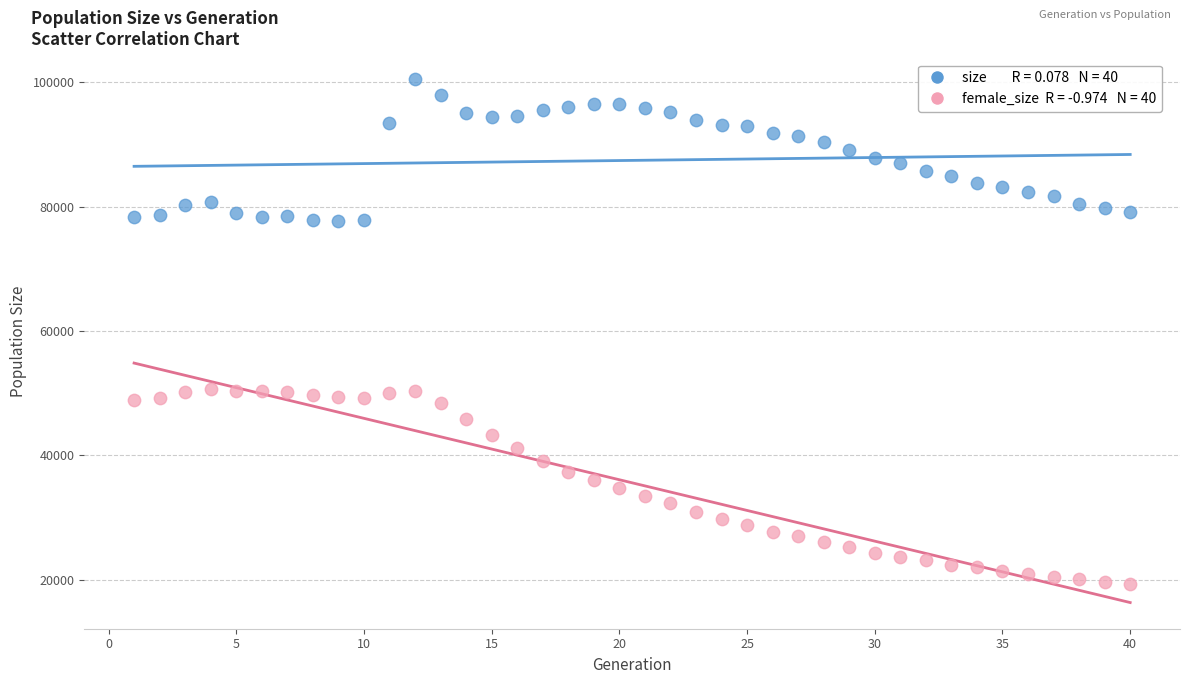

Across all data points, what is the range of Y values (max minus min)?

81165